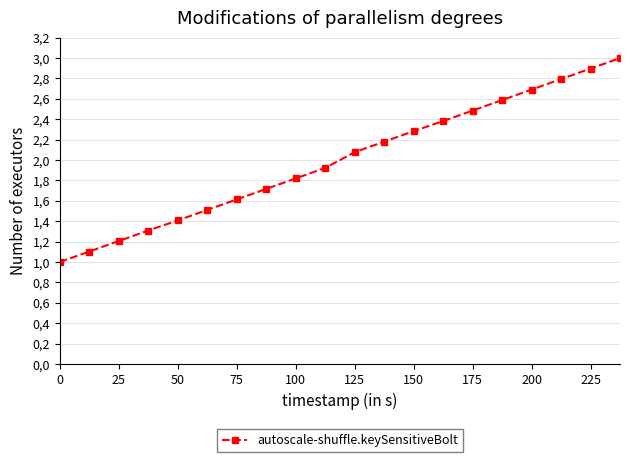

Reading left to right, transcribe all the data shown in this chart.

1.0	1.1	1.2	1.3	1.4	1.5	1.6	1.7	1.8	1.9	2.1	2.2	2.3	2.4	2.5	2.6	2.7	2.8	2.9	3.0